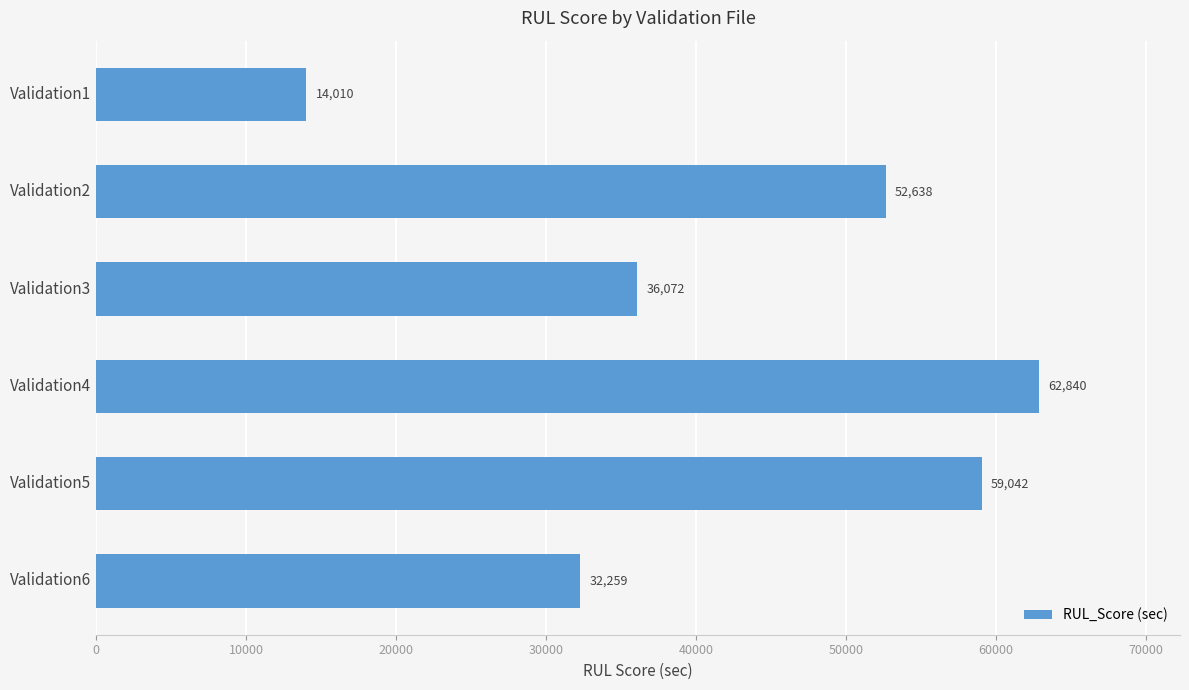

Are the bars grouped side by side (vs. stacked)?

No